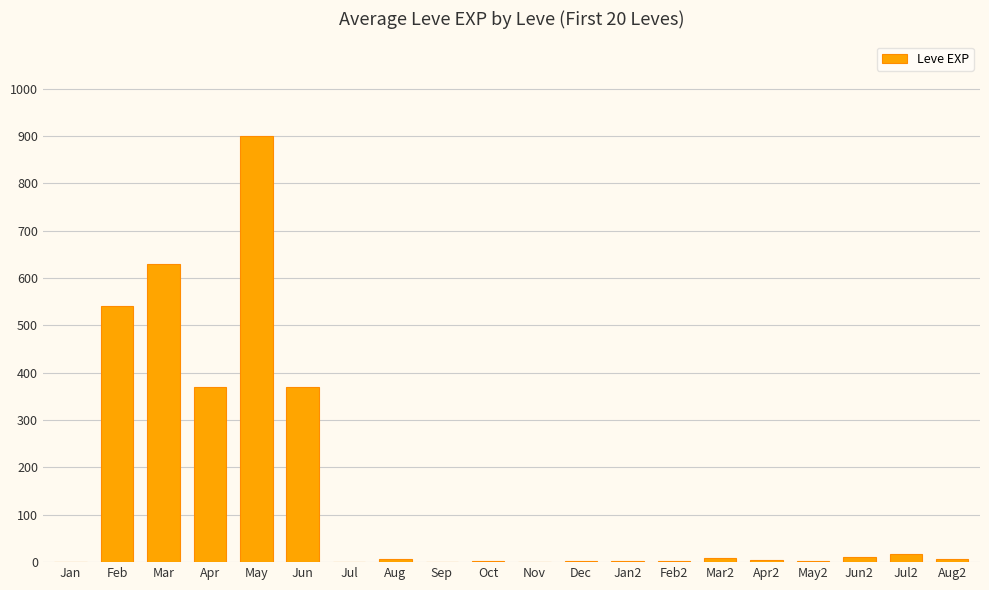

Between Apr and Feb, which is larger?

Feb